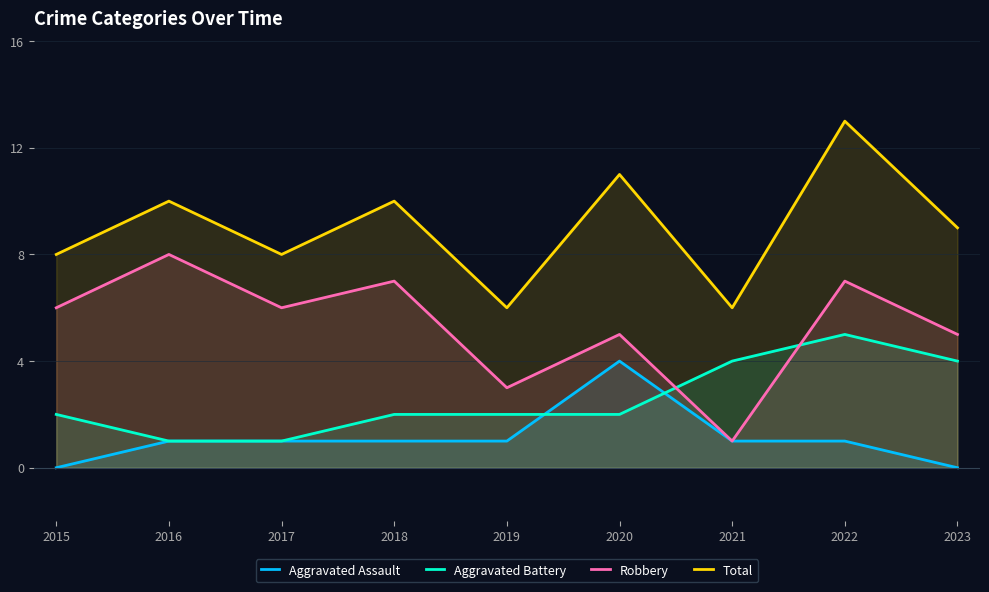

Which has a higher value, 2023 or 2015?

2023